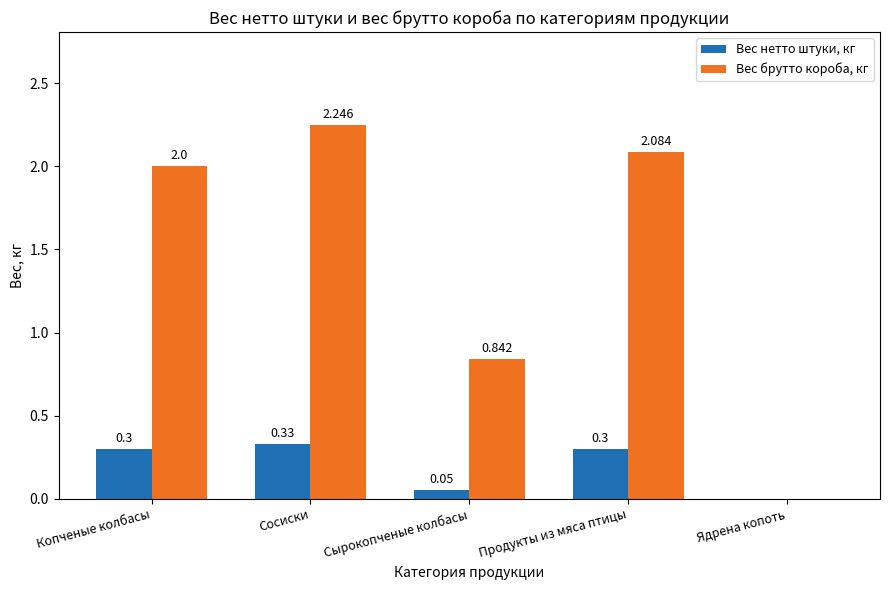

Count the Вес нетто штуки, кг values in the range 0 to 1.

5